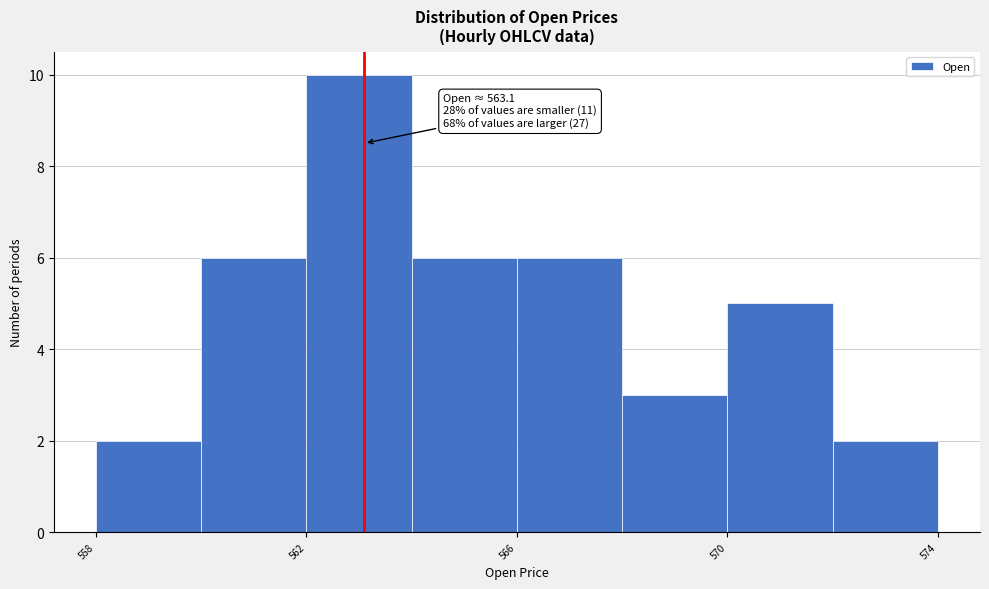

Over which range of the x-axis is the bar tallest?

562 to 564